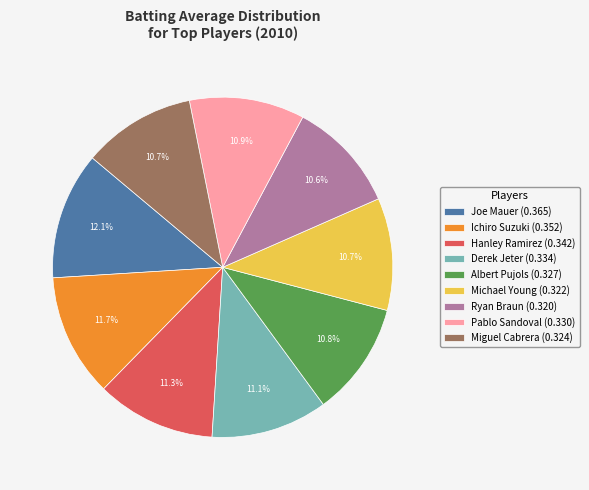

What percentage is NOT represented by Ryan Braun (0.320)?

89.4%